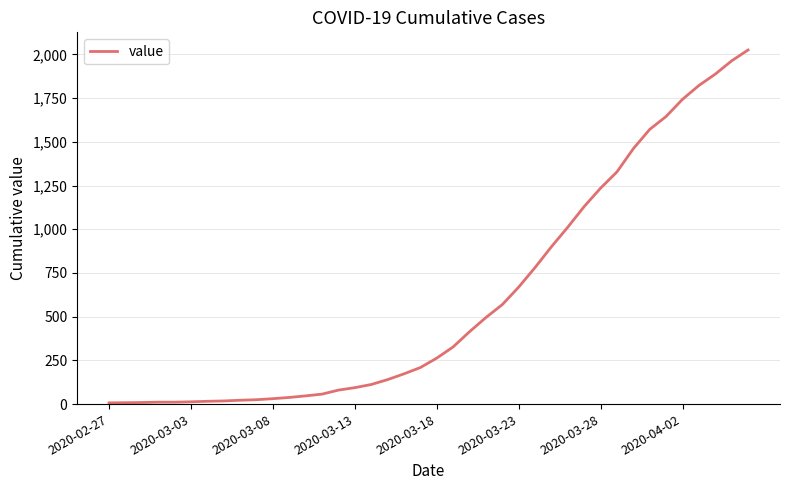

What is the difference between the maximum and minimum values?

2018